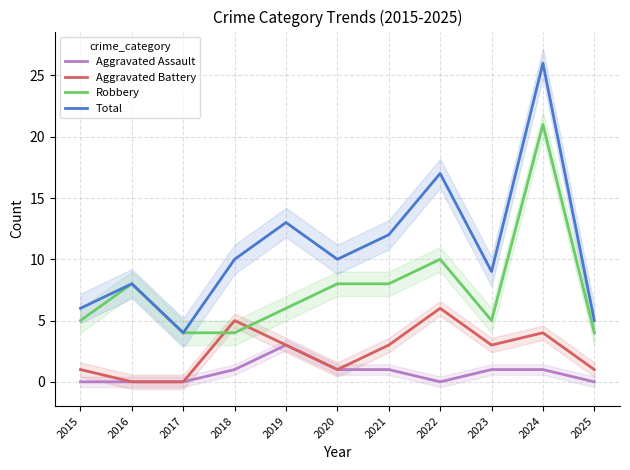

What are all the series names shown in the legend?

Aggravated Assault, Aggravated Battery, Robbery, Total